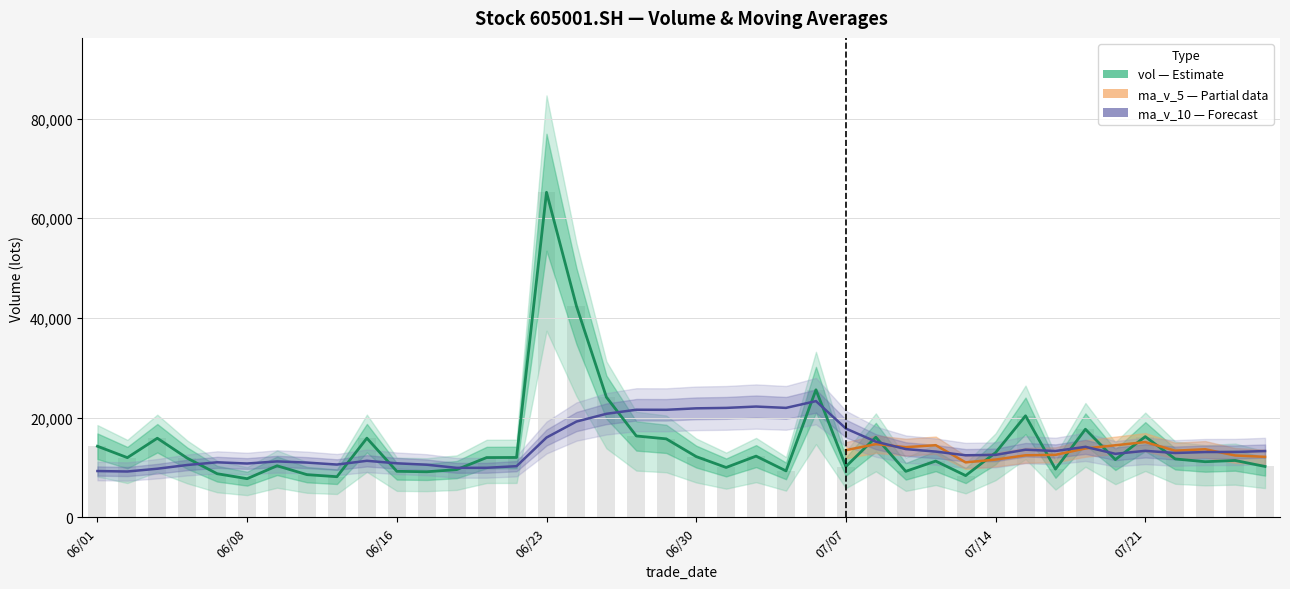

Which category has the highest value in the vol series?

06/23